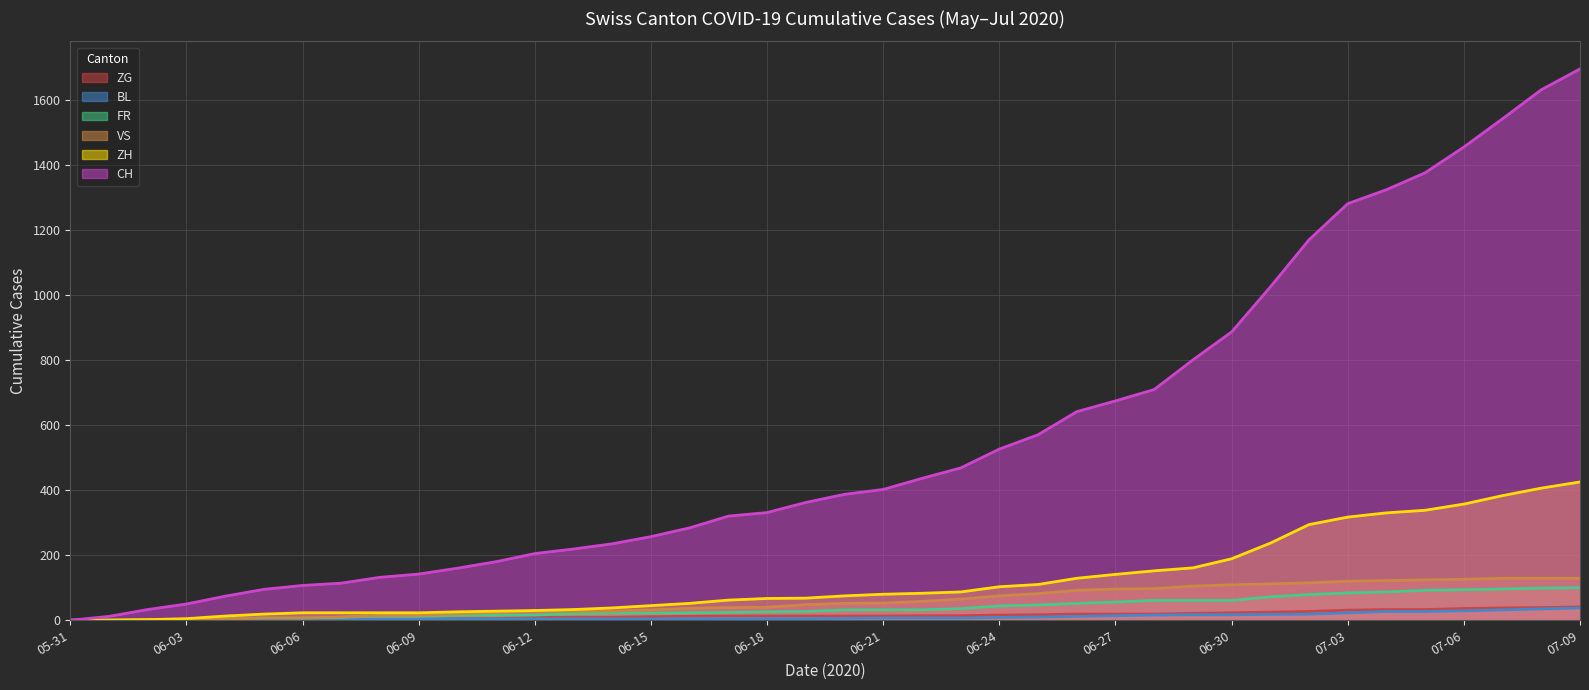

What is the average value of the CH series?

558